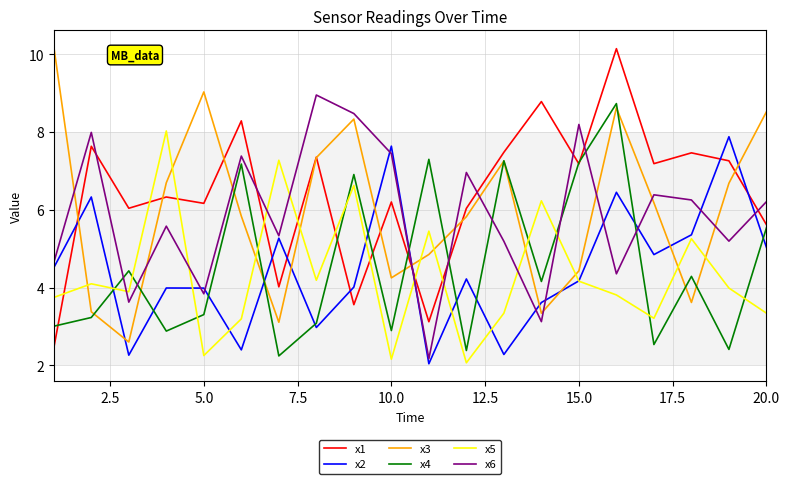

What is the maximum value shown in the chart?

10.2